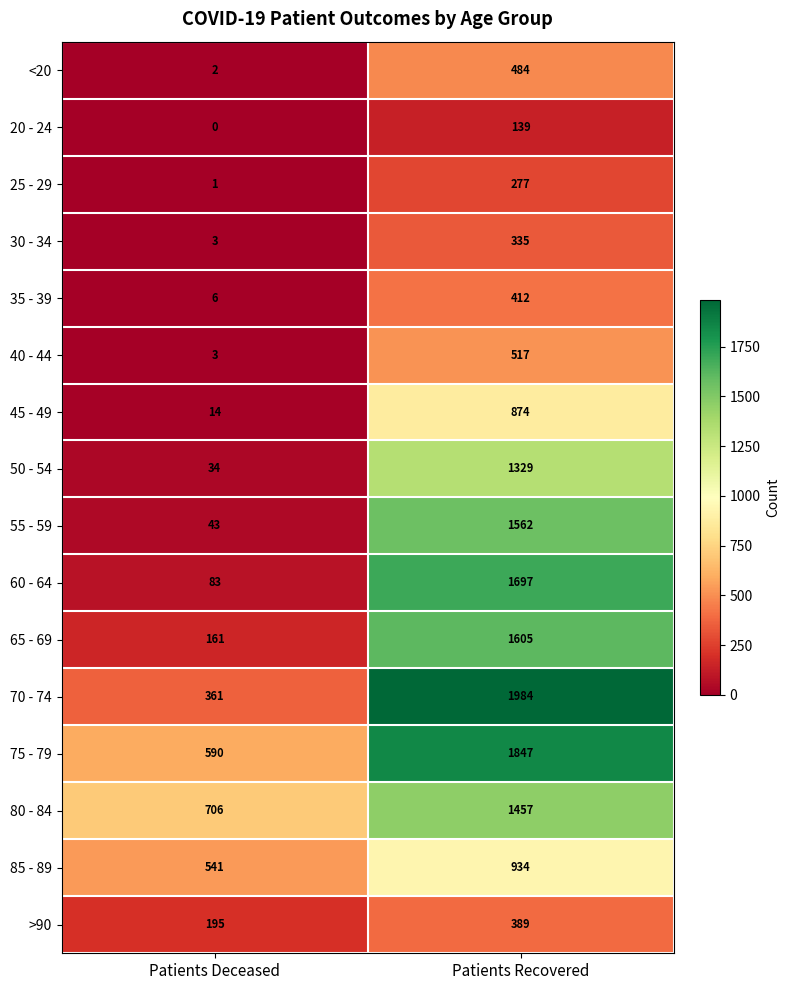

Which category has the highest value in the 75 - 79 series?

Patients Recovered